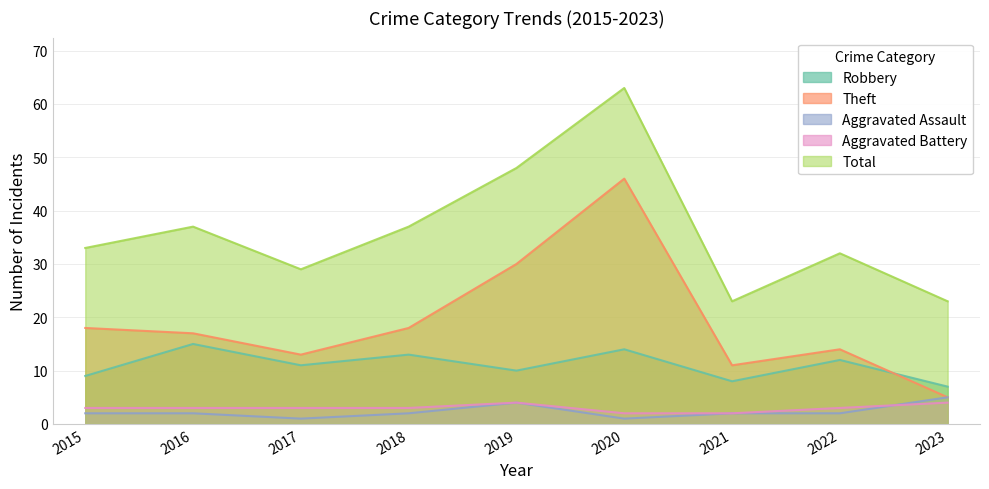

True or false: Robbery and Aggravated Battery intersect in this chart.

False